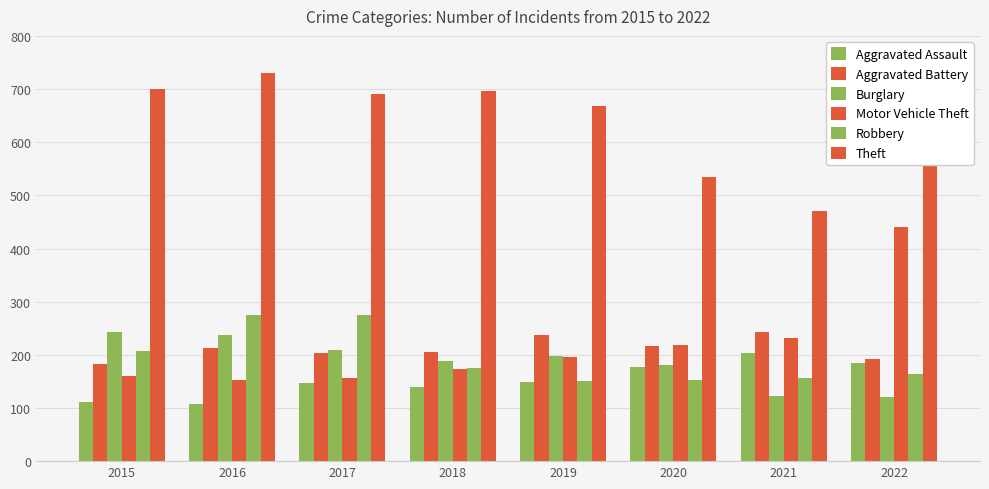

How many bars are there in each group?

6